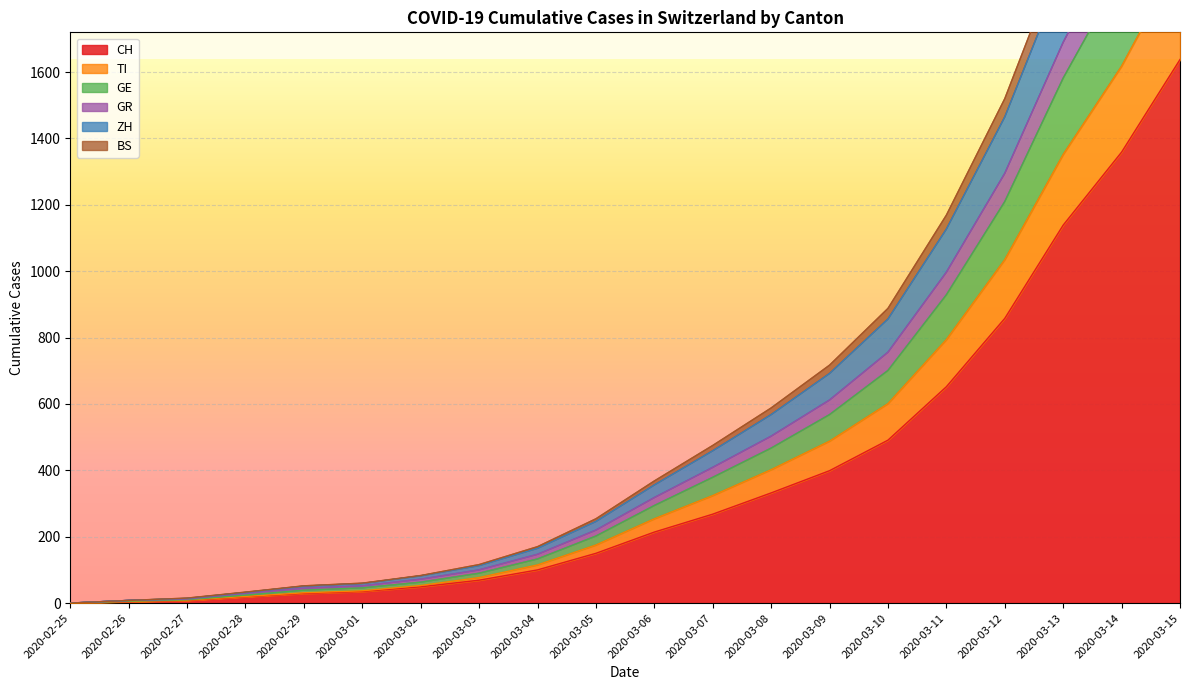

At which category does the chart reach its peak across all series?

2020-03-15